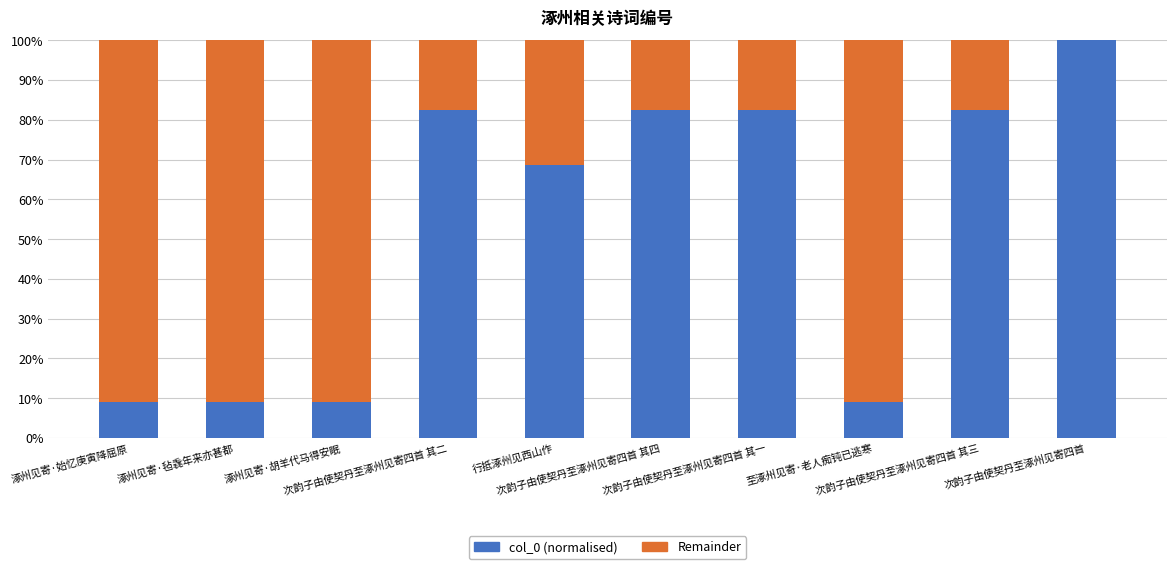

What is the sum of all col_0 (normalised) values?

534.9